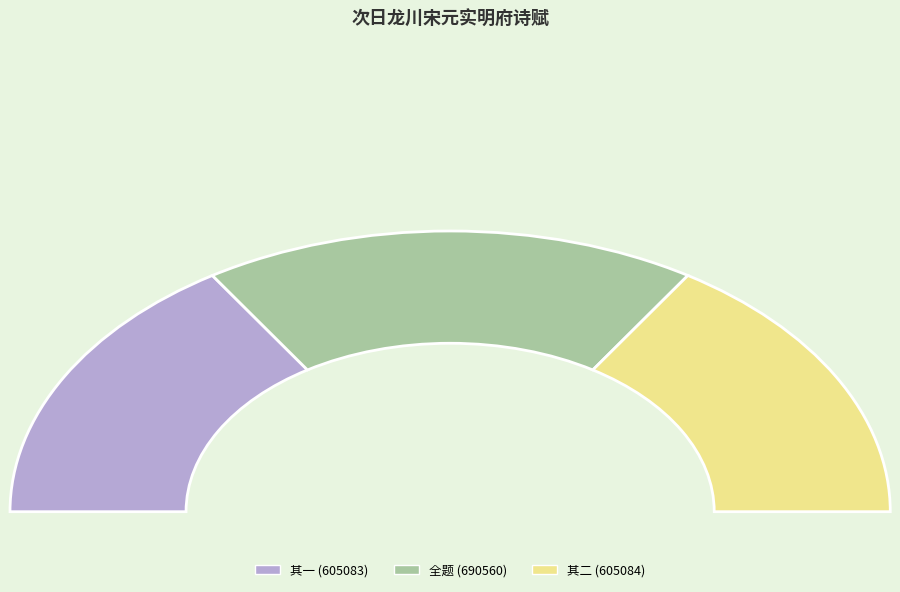

What is the smallest slice in the pie chart?

次日龙川宋元实明府随过小园留酌竟日亦以二诗见赠次韵赋谢 其一